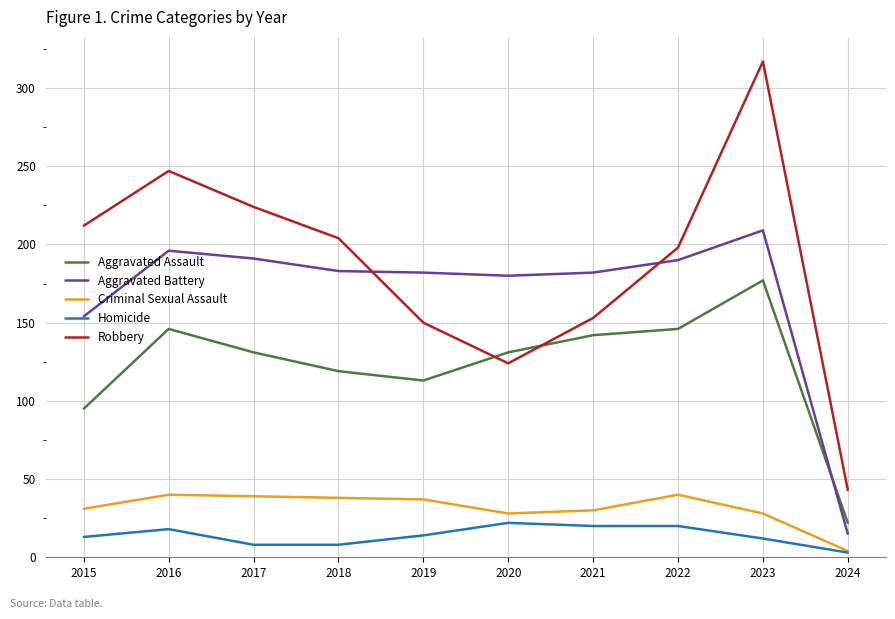

What is the difference between the maximum and second lowest values in the Criminal Sexual Assault series?

12